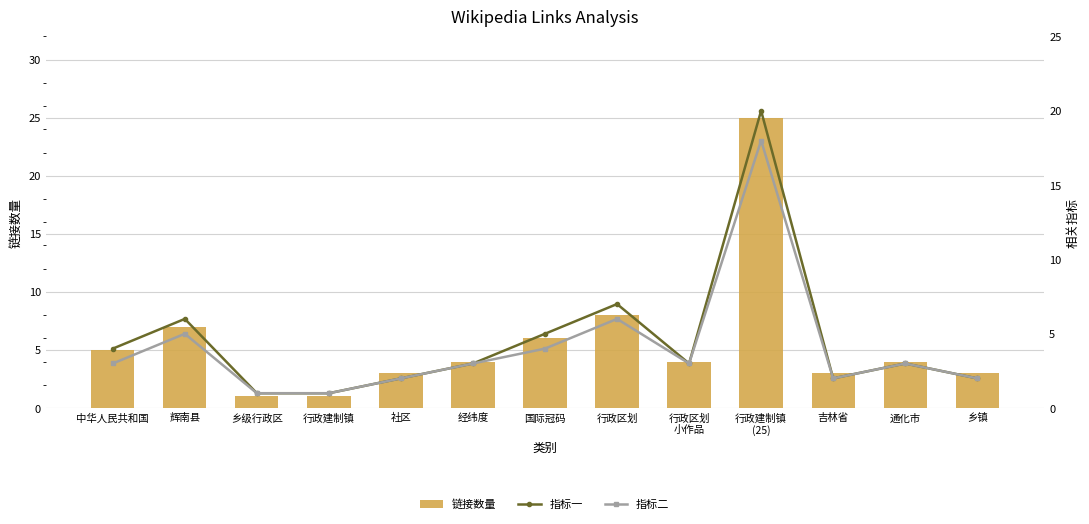

The value of 指标一 at 乡镇 is 2. True or false?

True